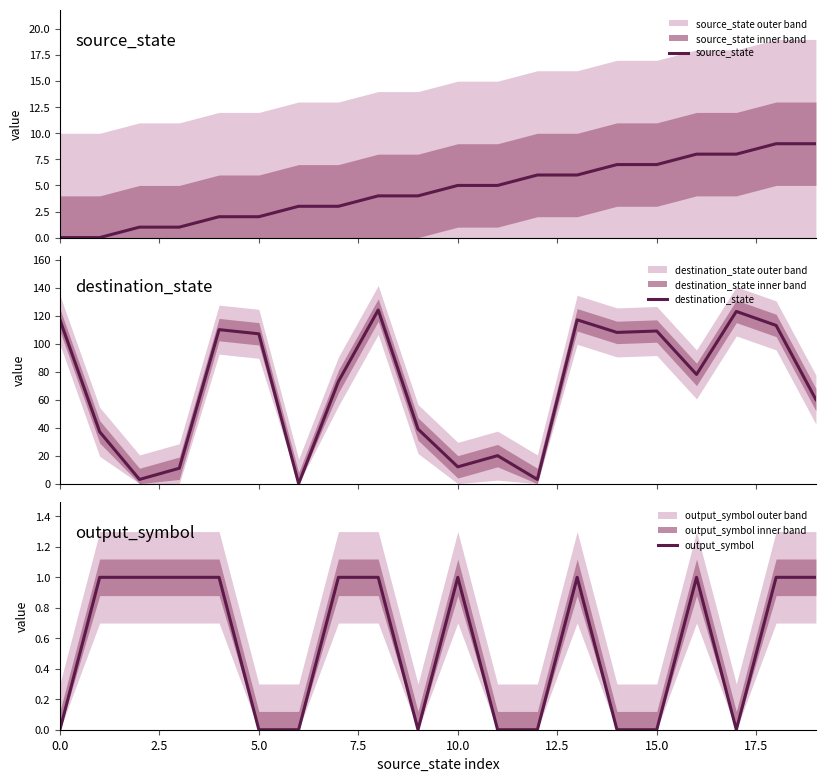

What is the approximate value of destination_state at 19?

60